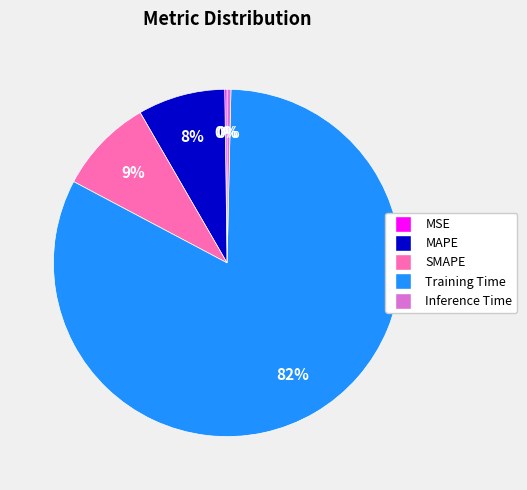

Is the sum of MAPE and Training Time greater than half?

Yes